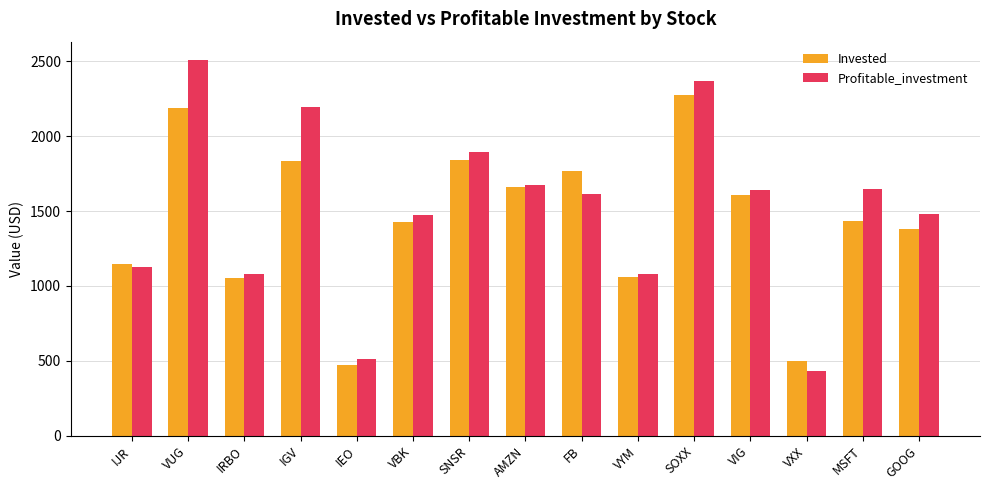

How many series are shown in this chart?

2